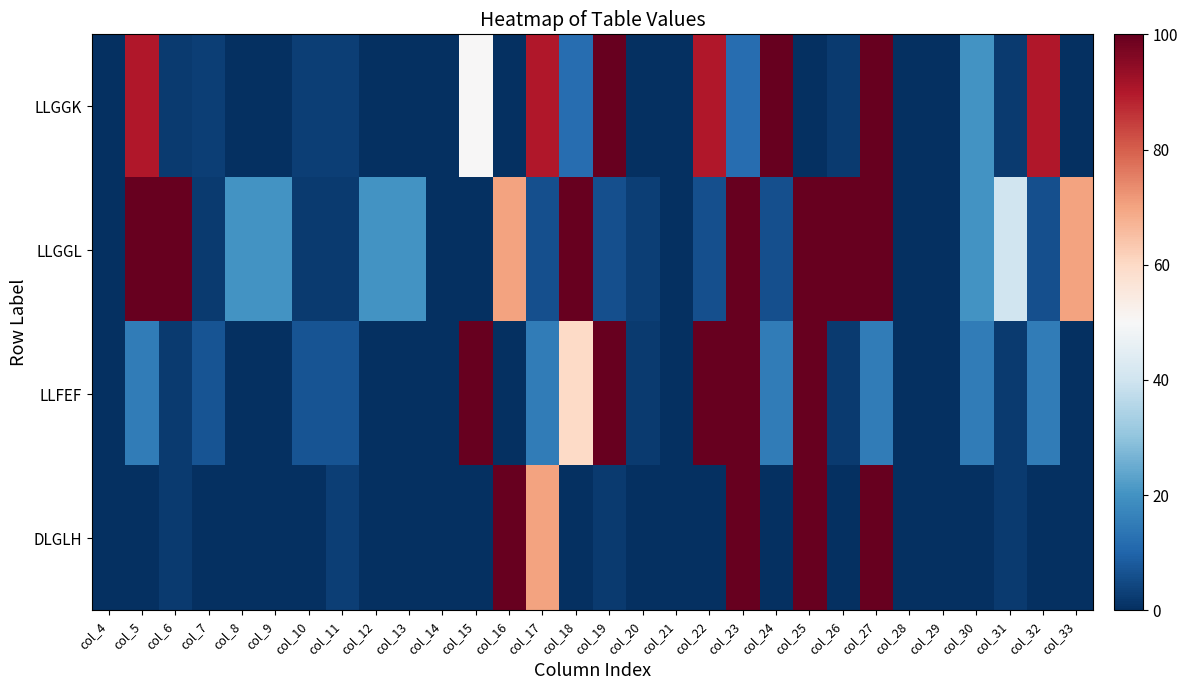

Which series has the widest spread of values?

LLGGL